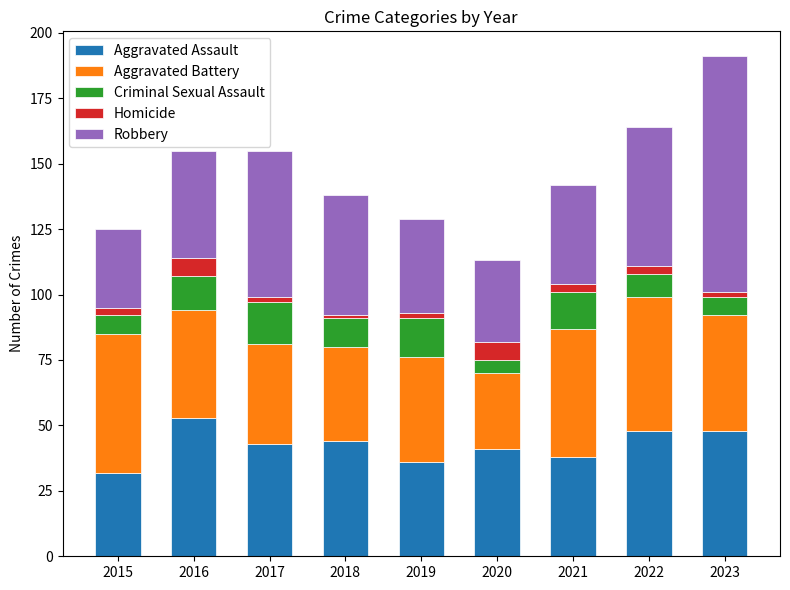

The value of Aggravated Assault at 2019 is 58. True or false?

False